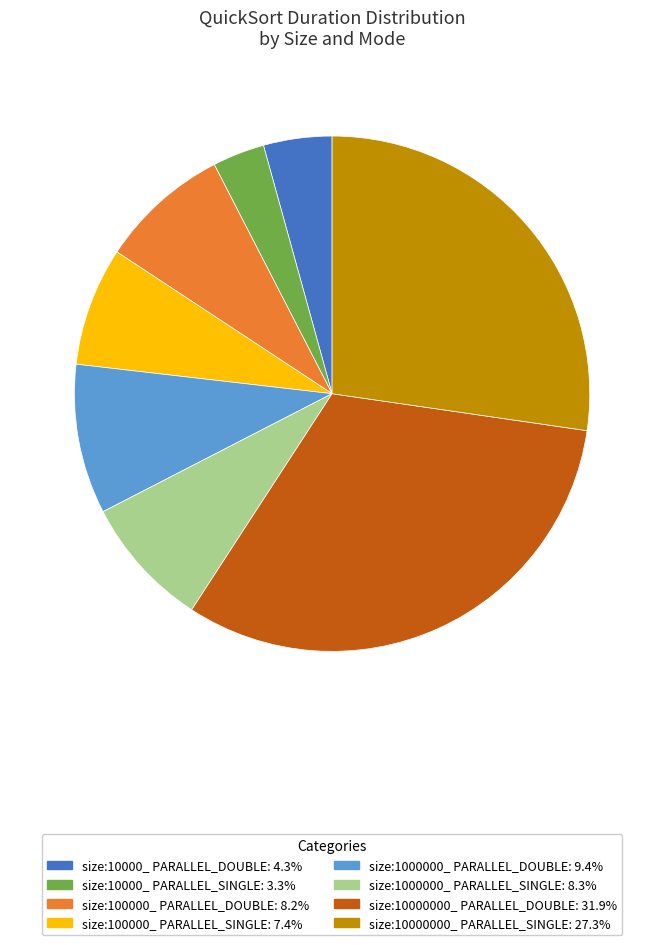

Does size:10000_ PARALLEL_SINGLE account for over 50% of the chart?

No